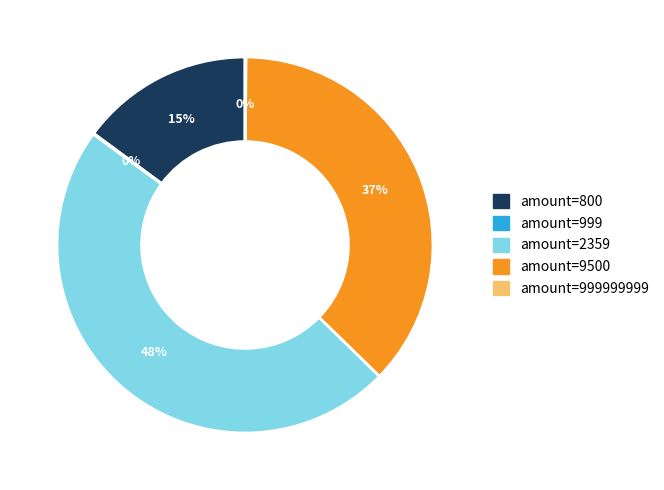

Does any single category account for the majority?

No